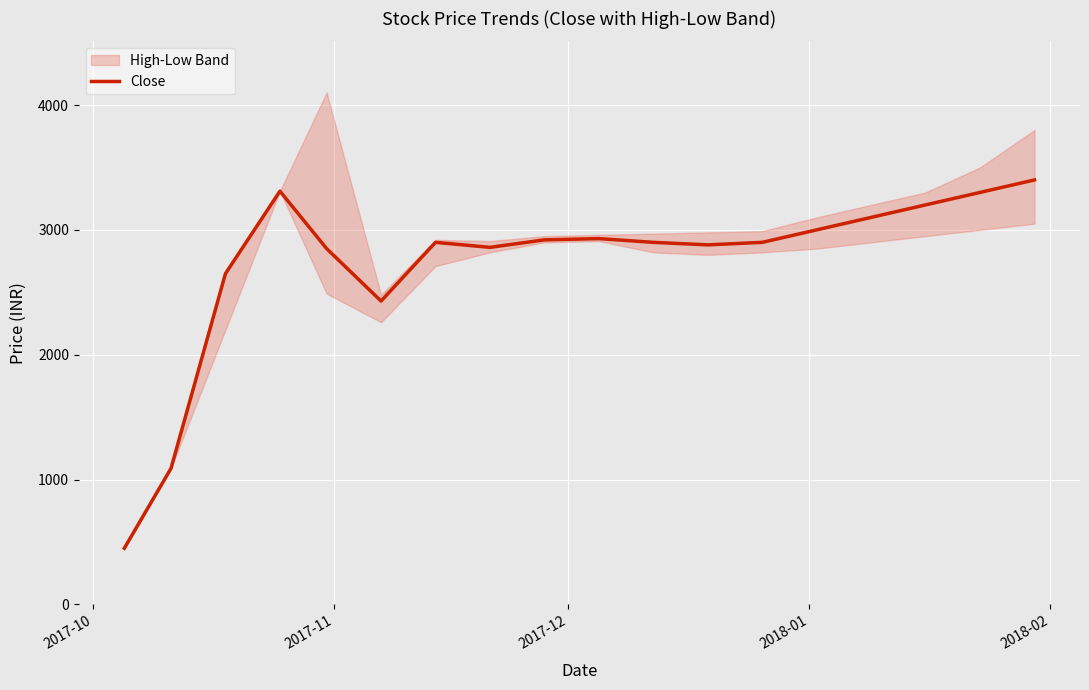

How many points are lower than both their immediate neighbors (excluding endpoints)?

3